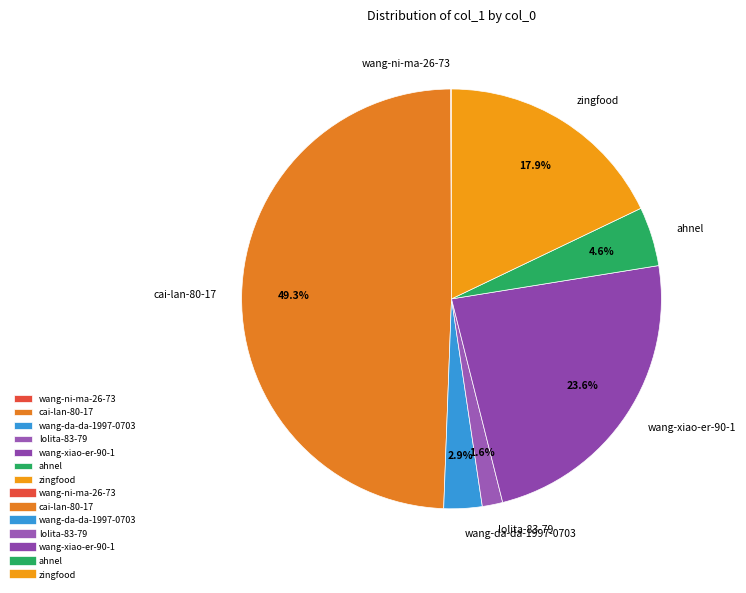

Is there any slice that represents more than half of the pie?

No